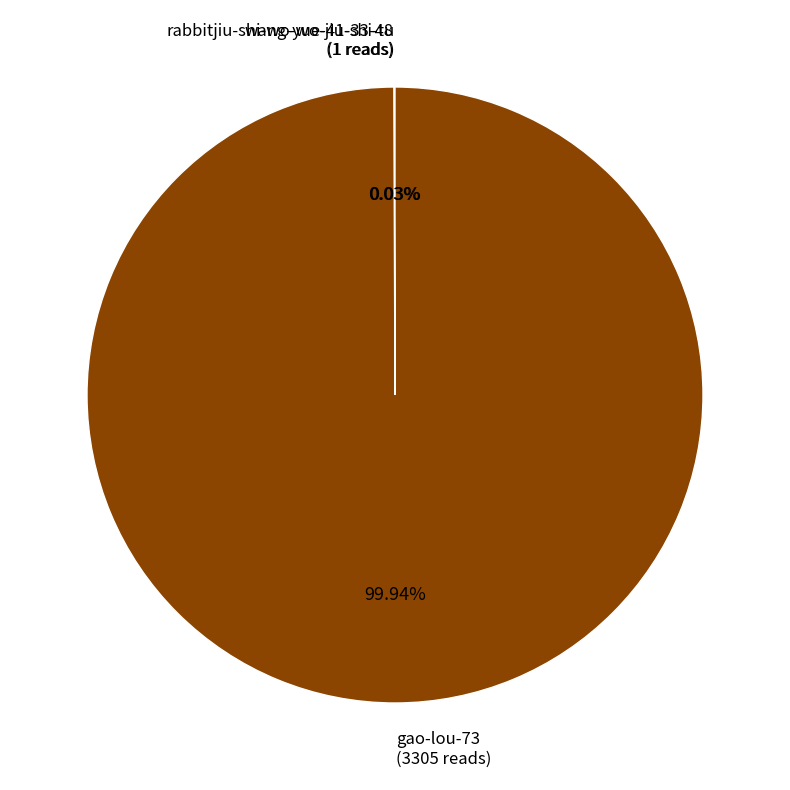

Does gao-lou-73 account for over 50% of the chart?

Yes